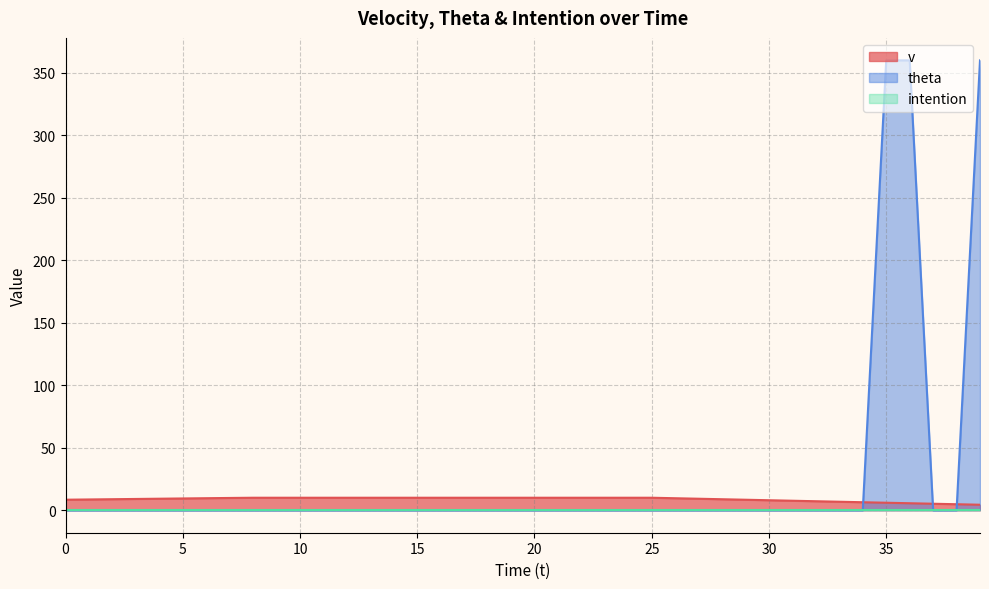

What is the difference between the highest and lowest values at 10?

10.0